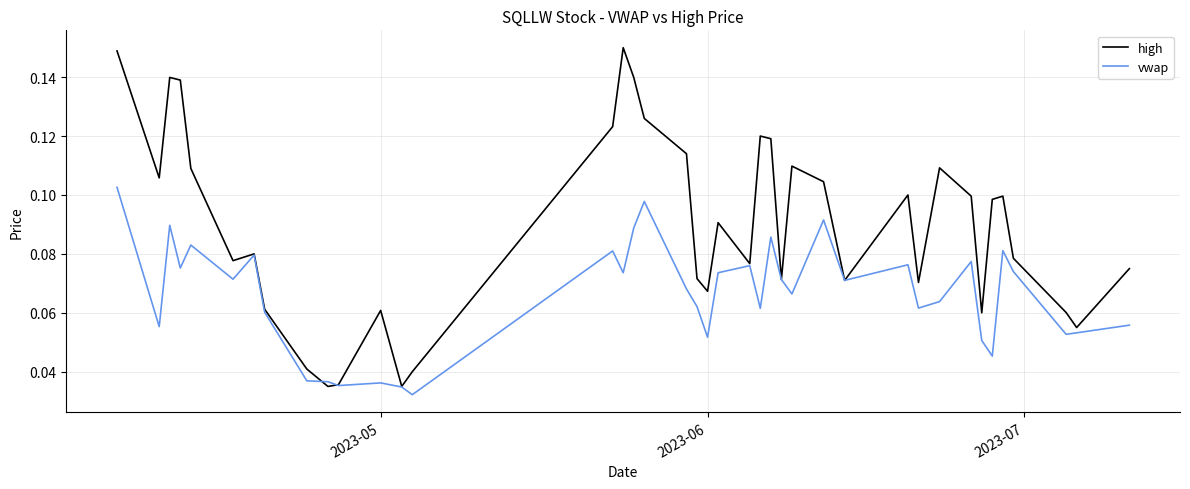

Rank the series by their average value, from highest to lowest.

high, vwap